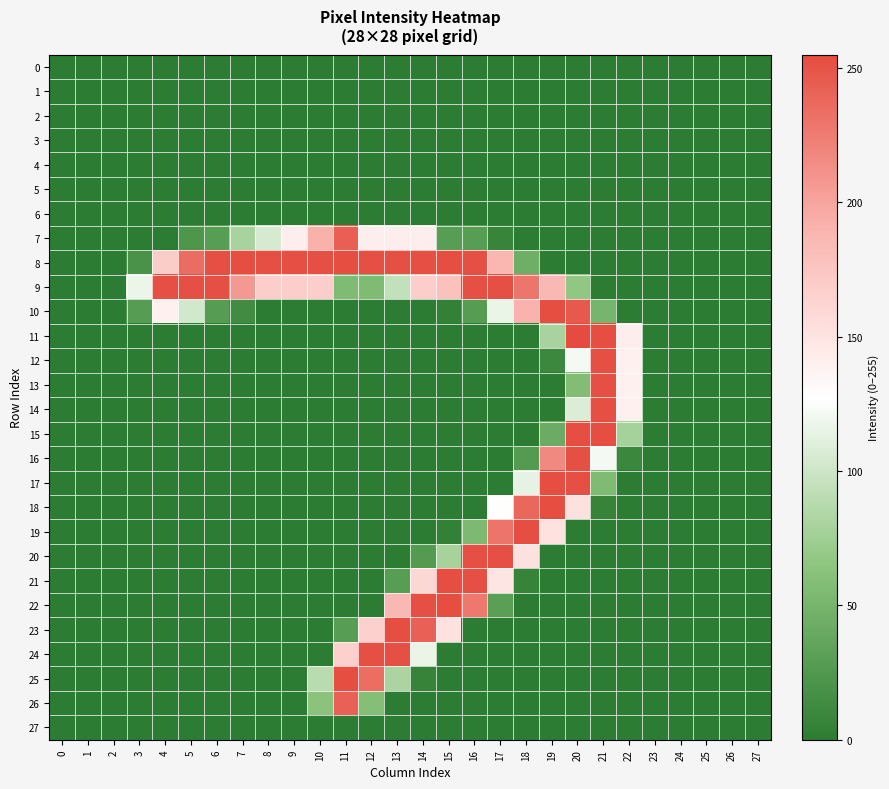

Between 8 and 9, which series saw the biggest shift?

7